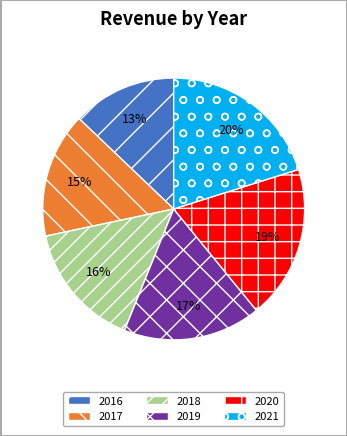

Do 2020 and 2019 together represent more than half of the pie?

No